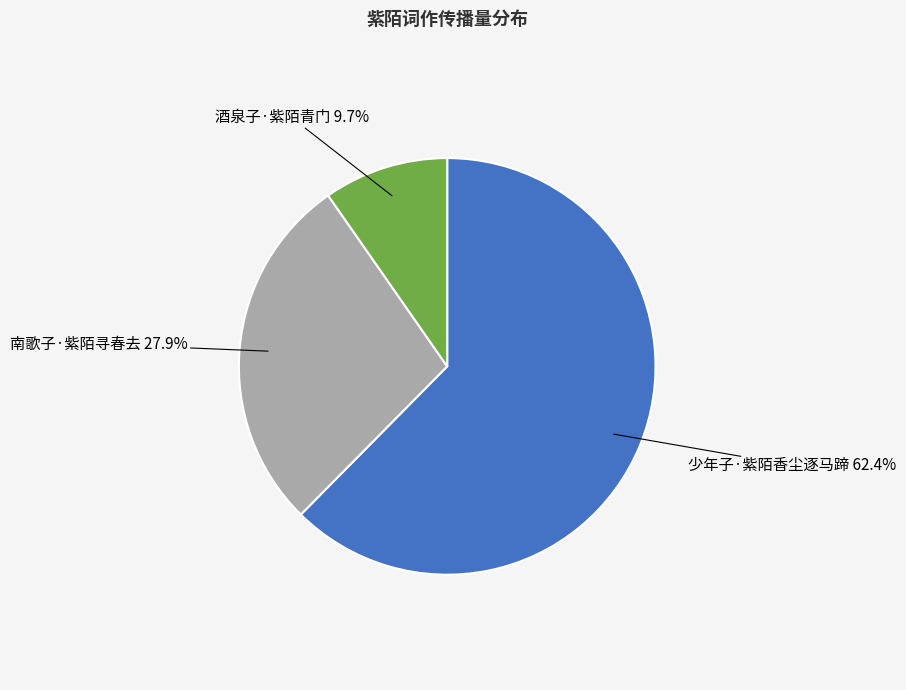

What is the total percentage of 少年子·紫陌香尘逐马蹄 and 酒泉子·紫陌青门?

72.1%